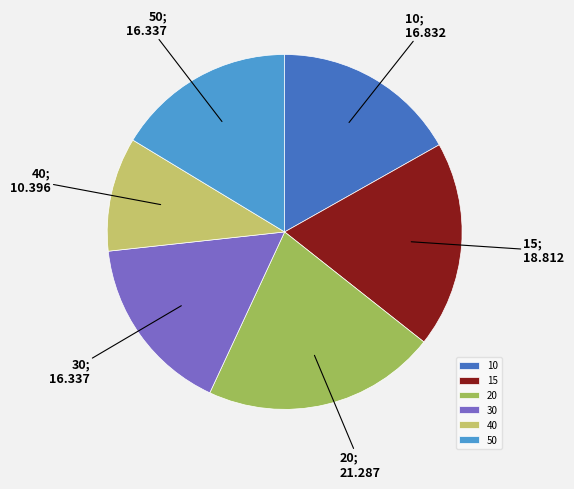

True or false: 30 accounts for 30% of the total.

False